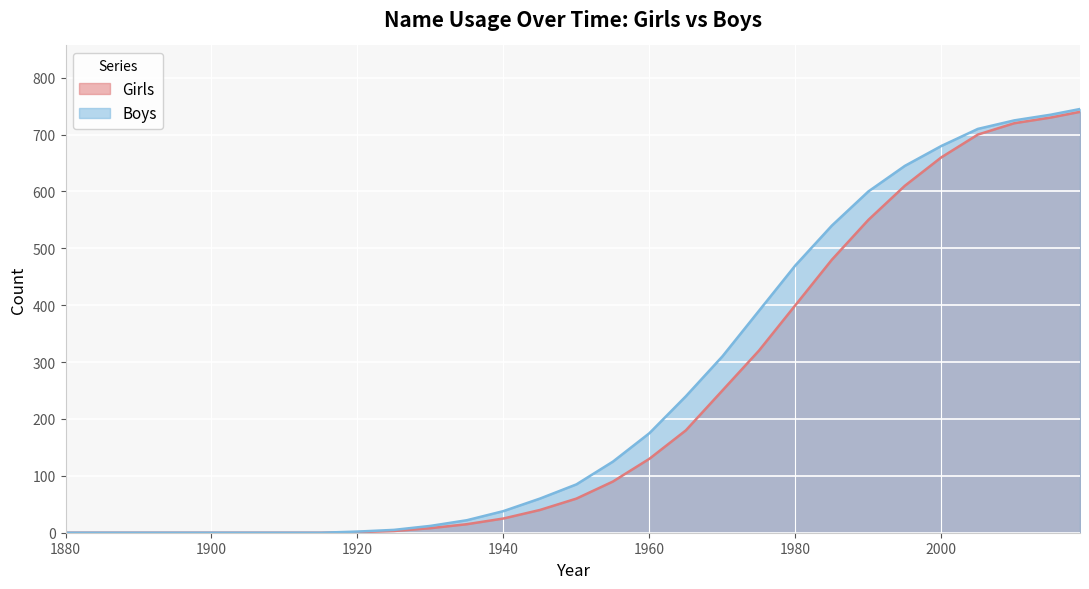

Where is Girls nearest to the value 370?

1980